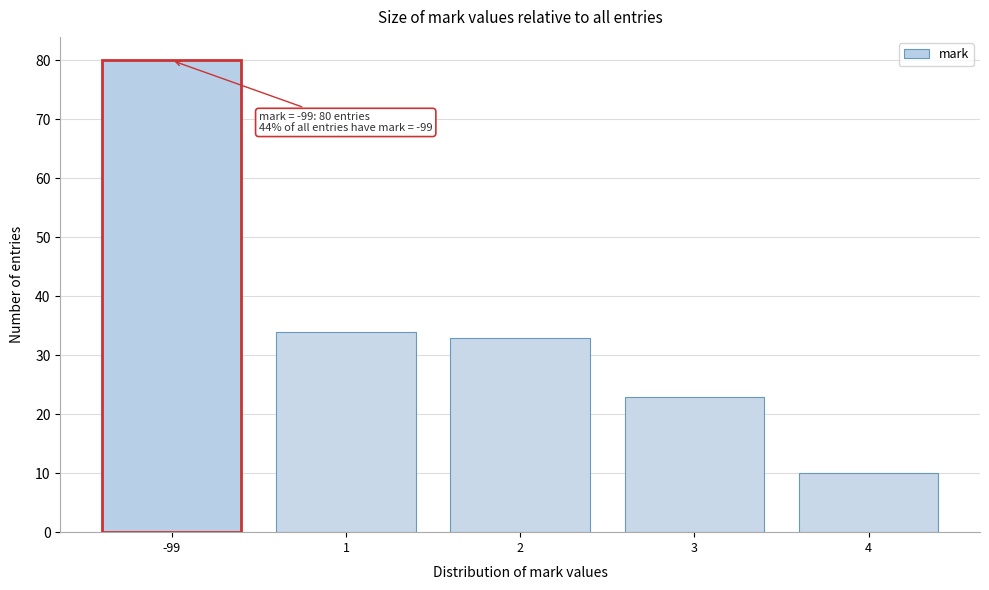

Reading left to right, extract all data points from this chart.

-99=80	1=34	2=33	3=23	4=10